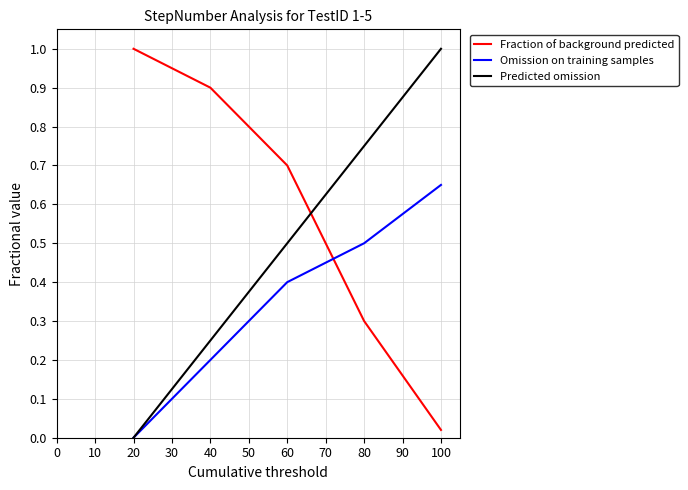

Which category has the highest value in the Predicted omission series?

100